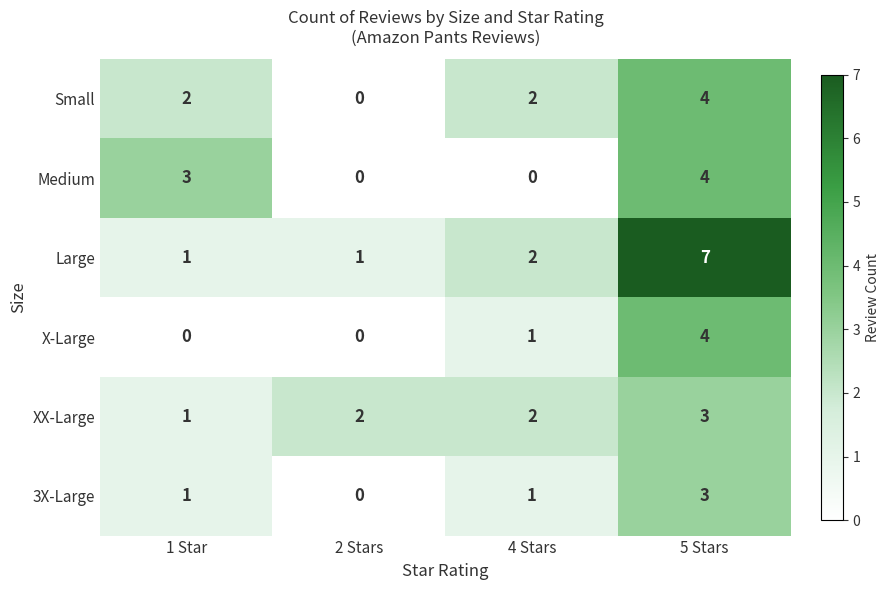

What is the sum of all Large values?

11